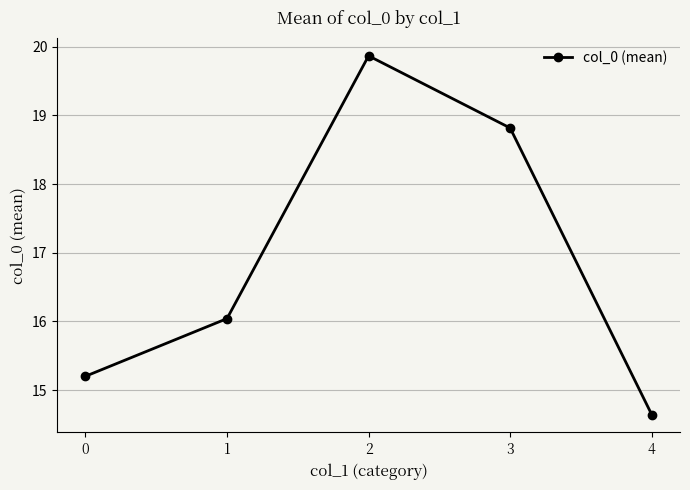

What is the value of the 2nd point from the left?

16.0